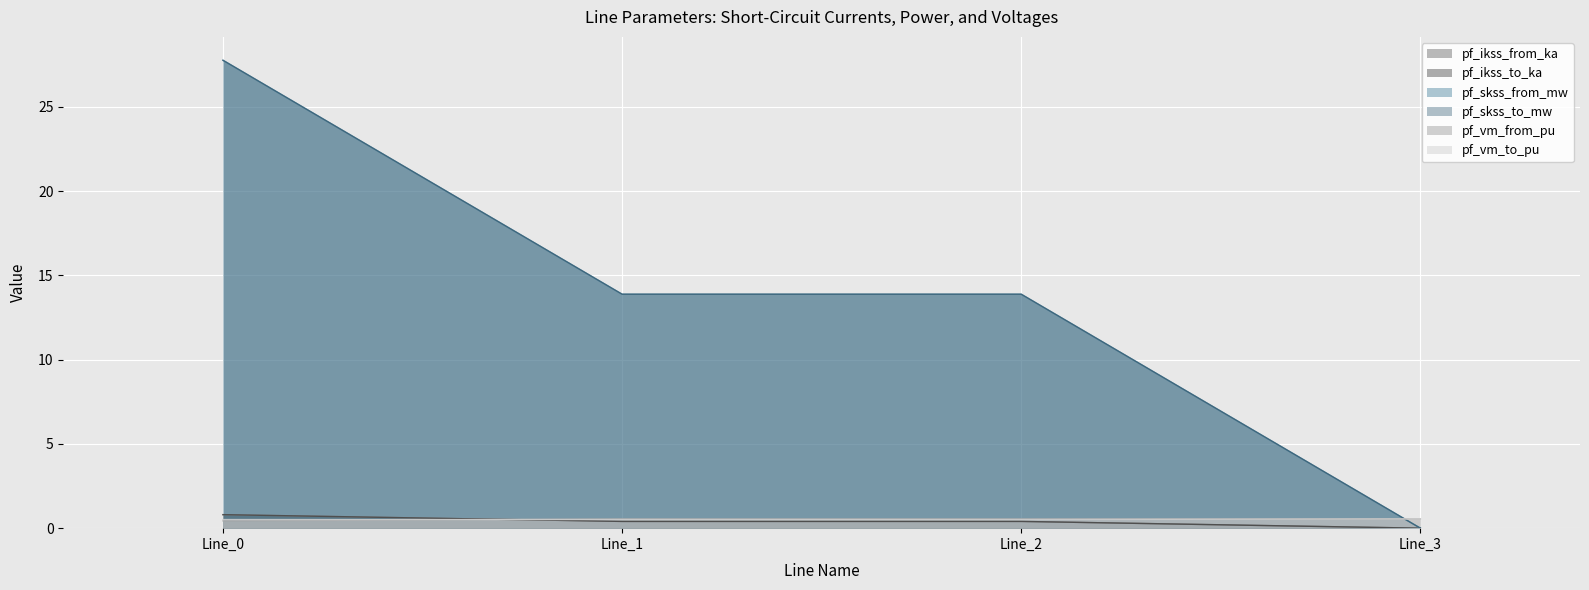

Where is pf_vm_to_pu nearest to the value 0?

Line_0